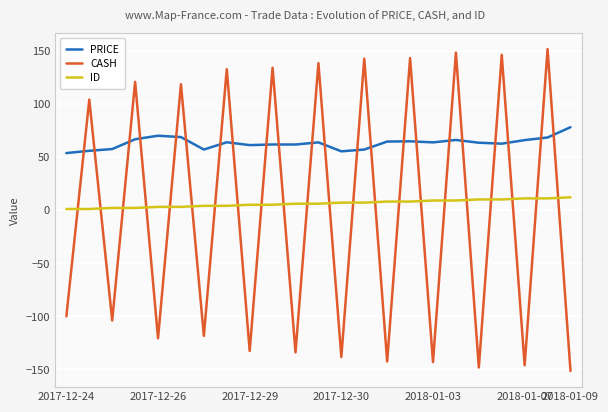

After their last crossing, which series has the higher values: CASH or ID?

ID